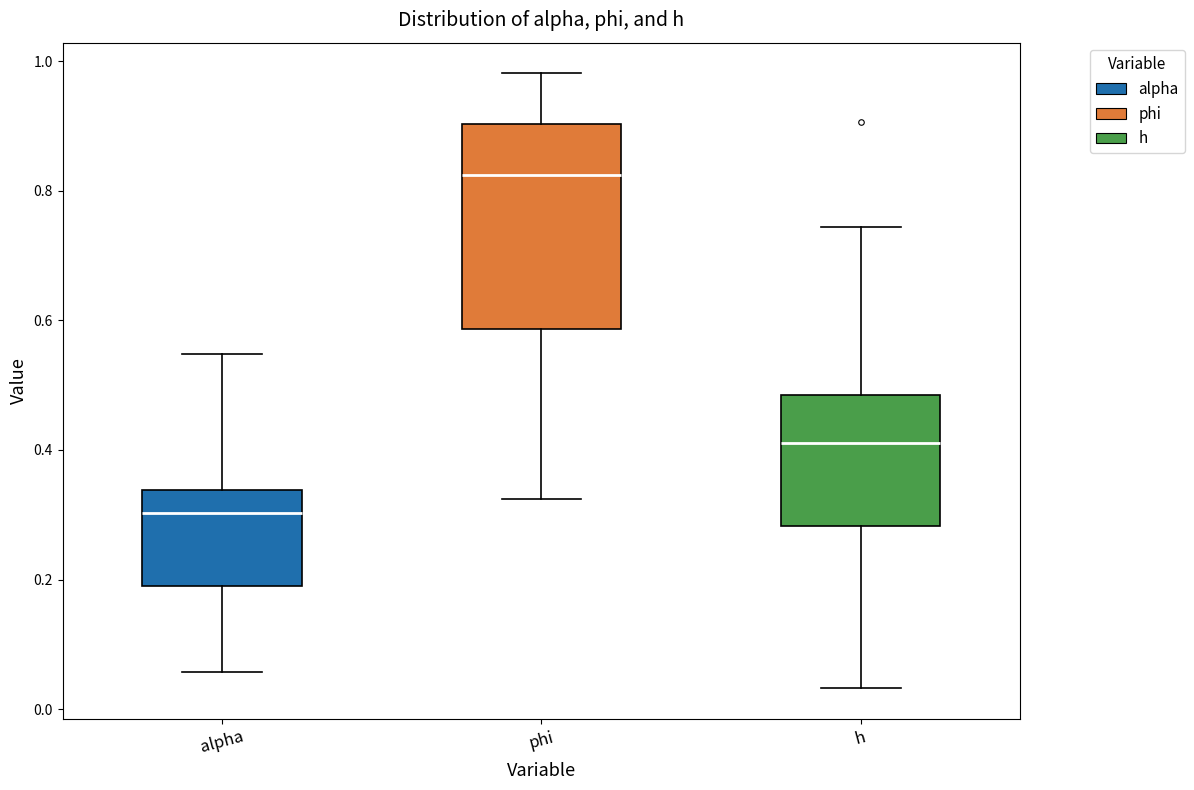

Where is the upper edge of the box for phi on the y-axis? The values are not printed on the chart, so give them approximately, as read against the axis.

0.90